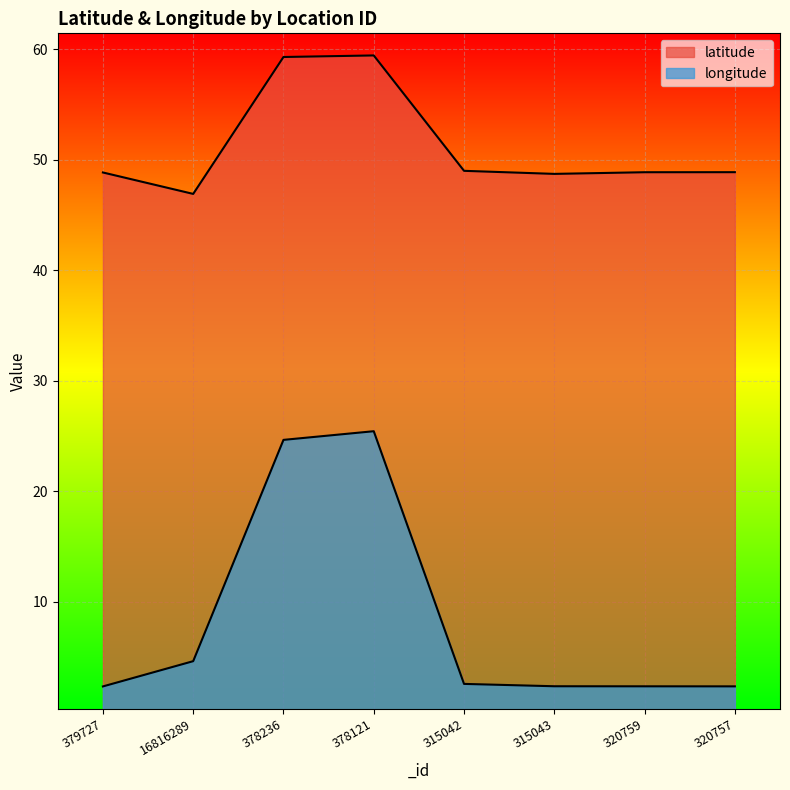

List the series in order of their overall mean, highest first.

latitude, longitude